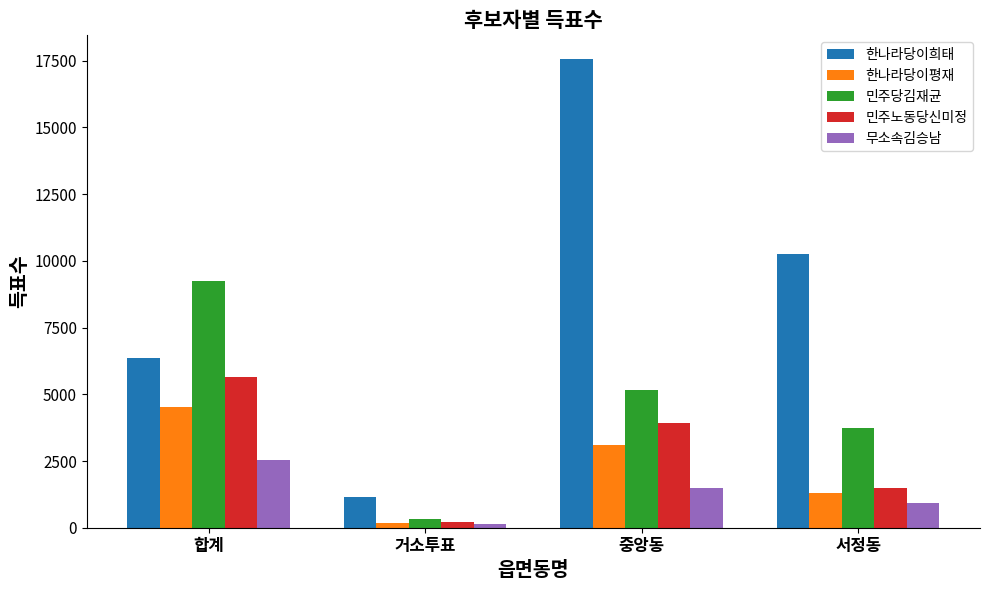

Reading left to right, what are all the values shown in this chart?

한나라당이희태: 6345	1134	17573	10248
한나라당이평재: 4540	163	3090	1287
민주당김재균: 9238	333	5154	3751
민주노동당신미정: 5644	218	3929	1497
무소속김승남: 2539	140	1478	921